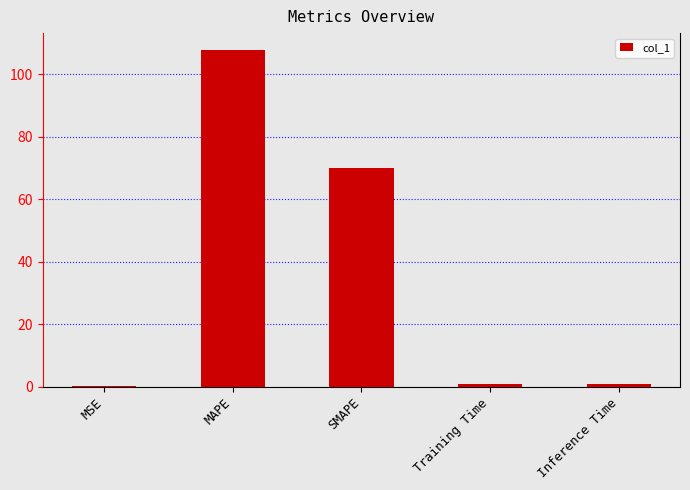

What is the change in value from Training Time to Inference Time?

+0.1